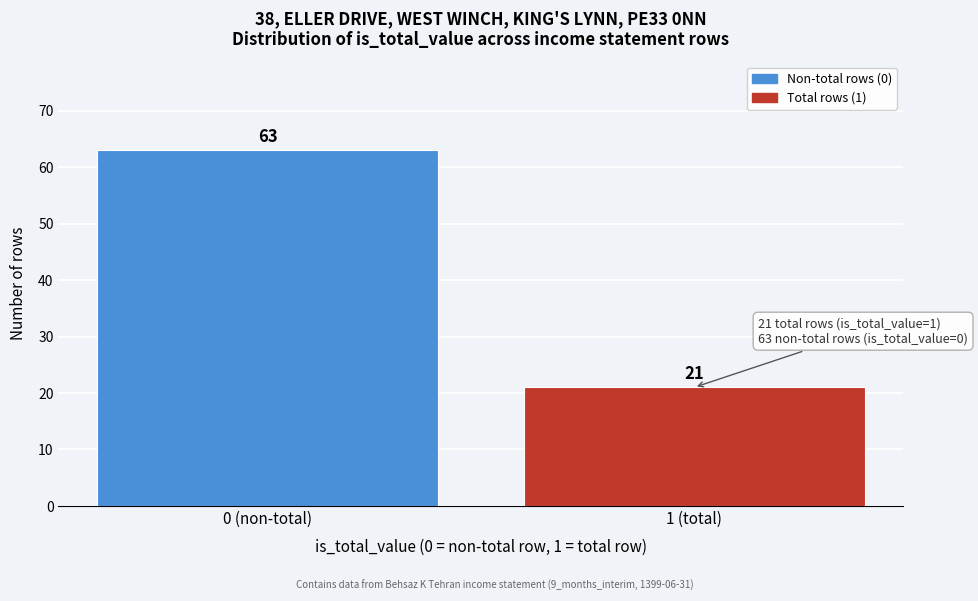

Reading left to right, list all the values displayed in this chart.

0 (non-total)=63	1 (total)=21